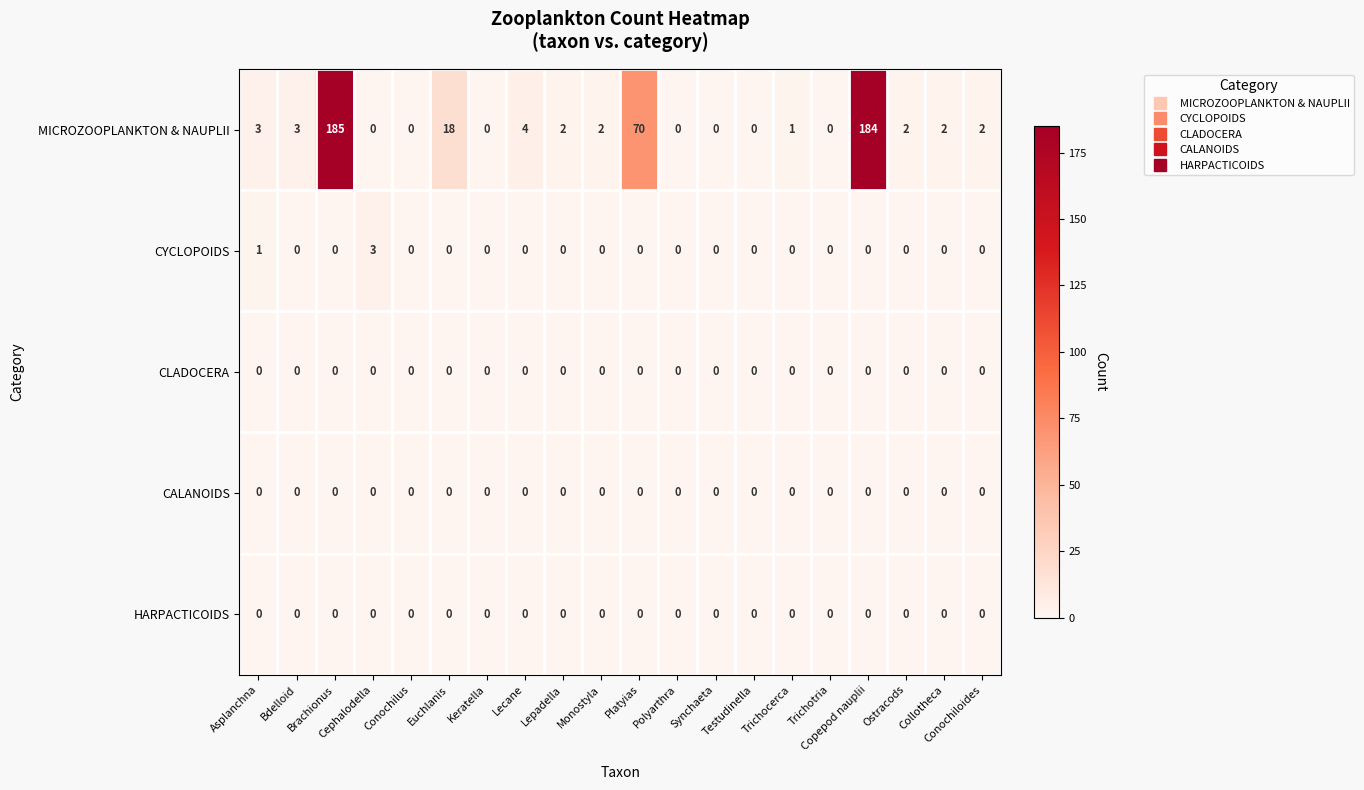

What is the difference between the highest and lowest values at Euchlanis?

18